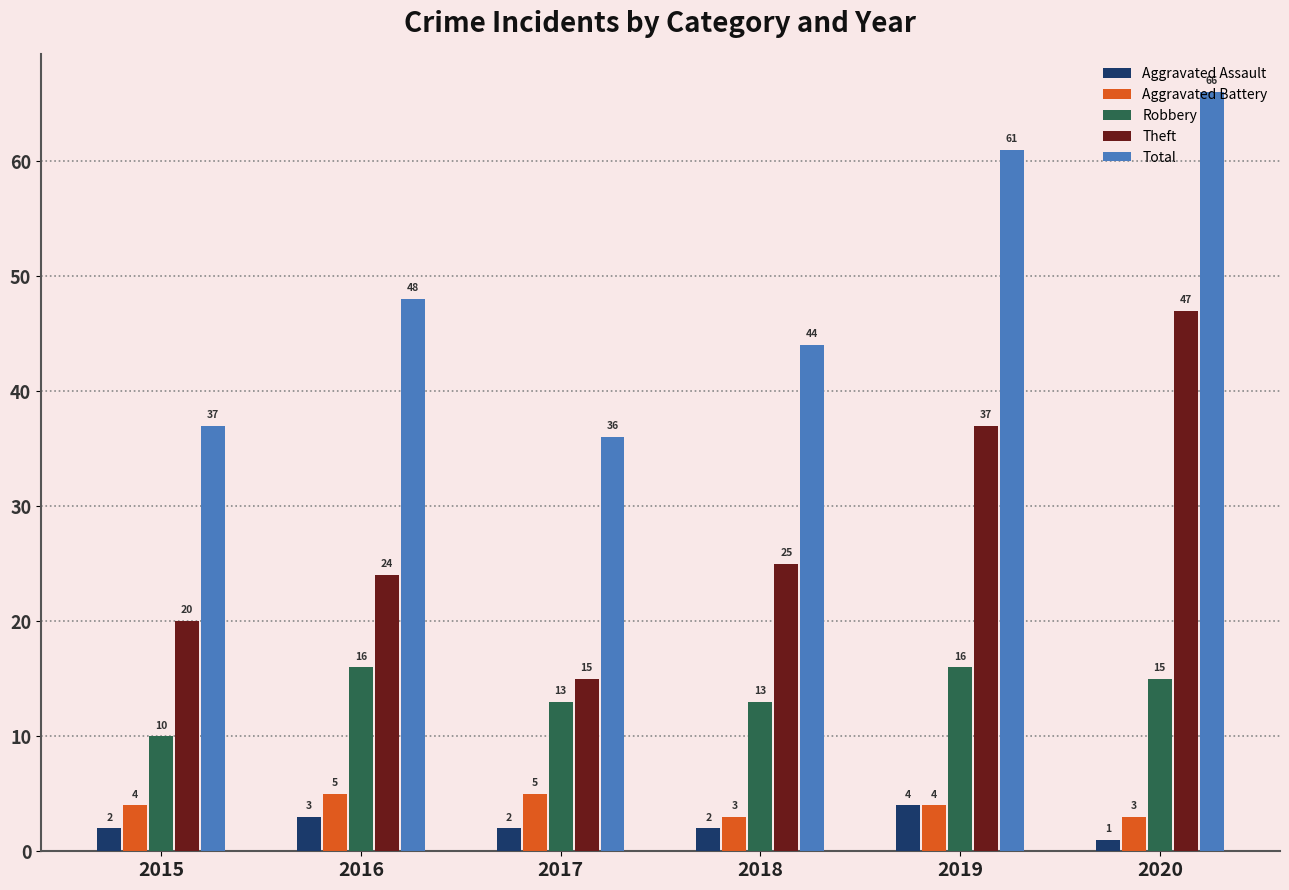

Which series has the largest total across all categories?

Total